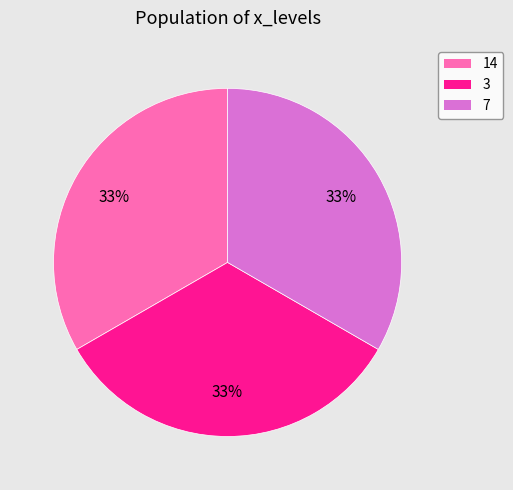

Is there any slice that represents more than half of the pie?

No